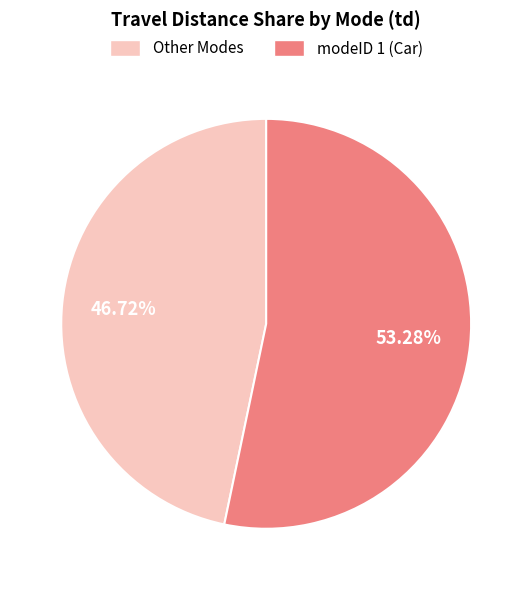

What is the largest slice in the pie chart?

modeID 1